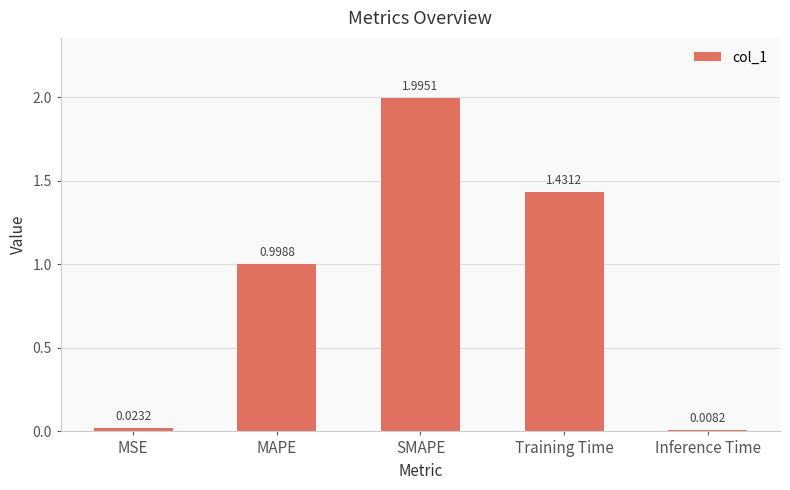

At which label is the value closest to 1?

MAPE